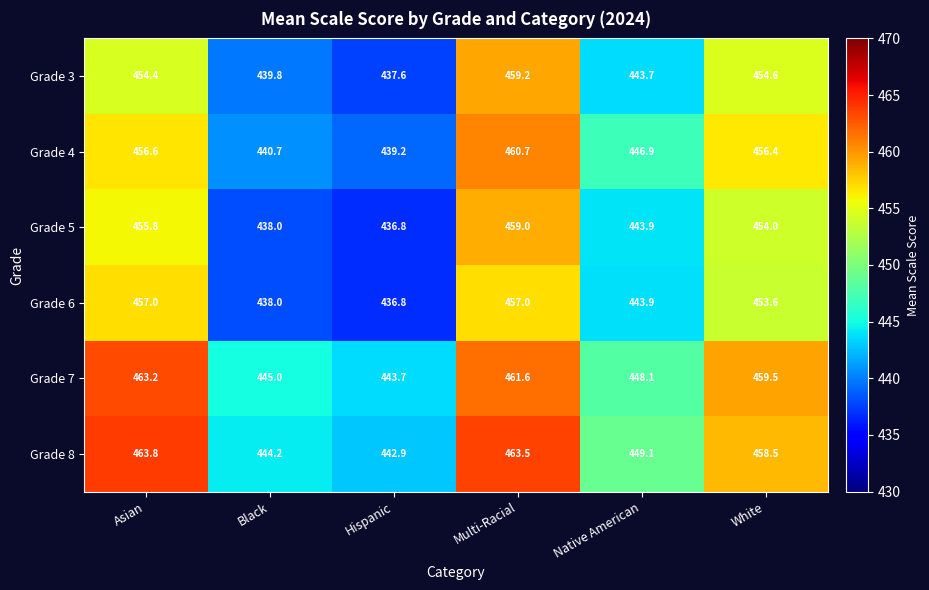

What is the sum of all Grade 5 values?

2687.5